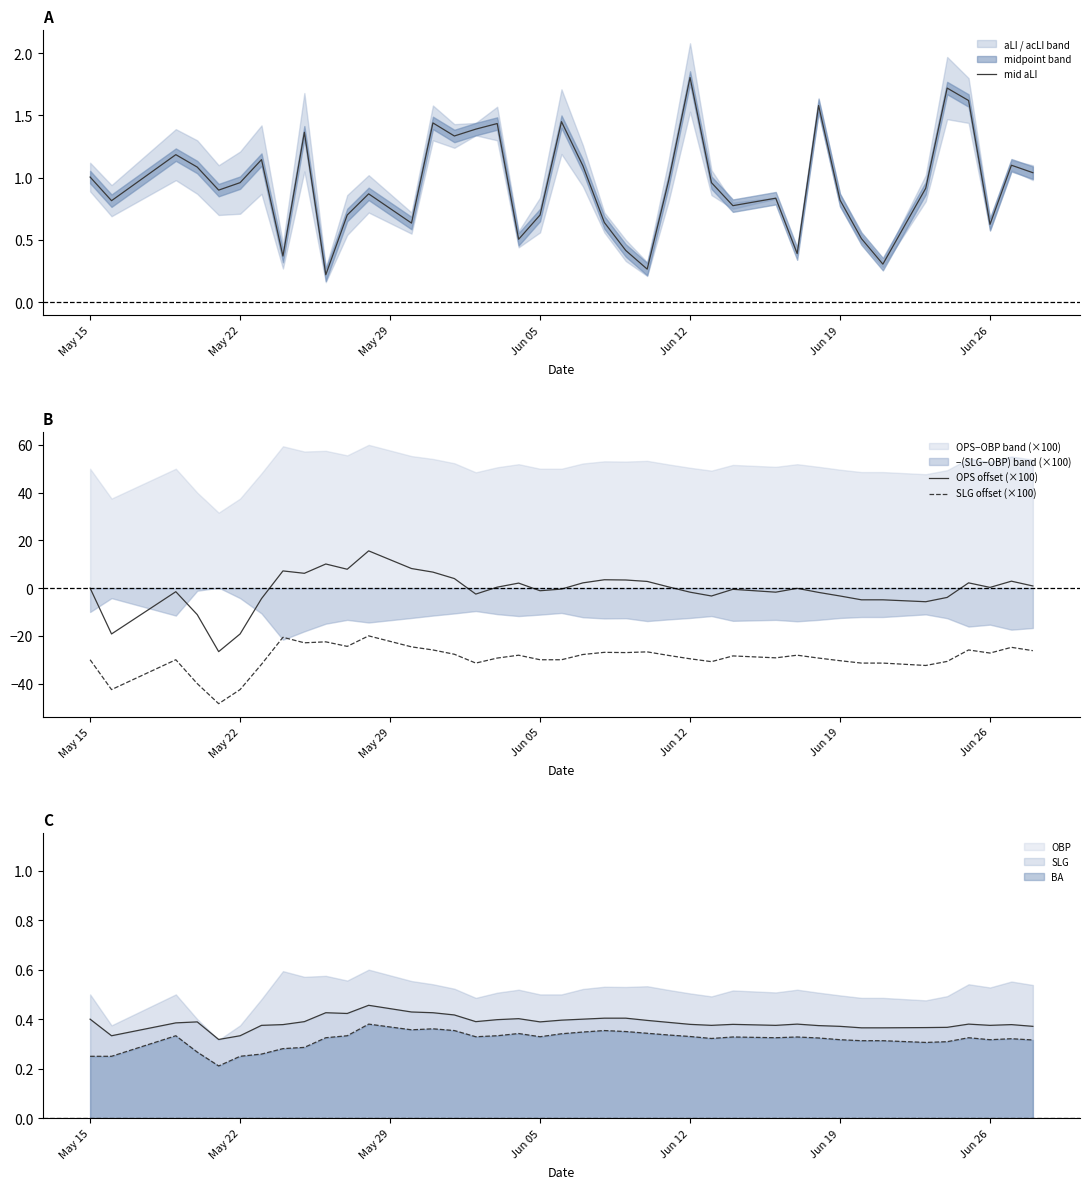

At how many categories does at least one series exceed -37?

40